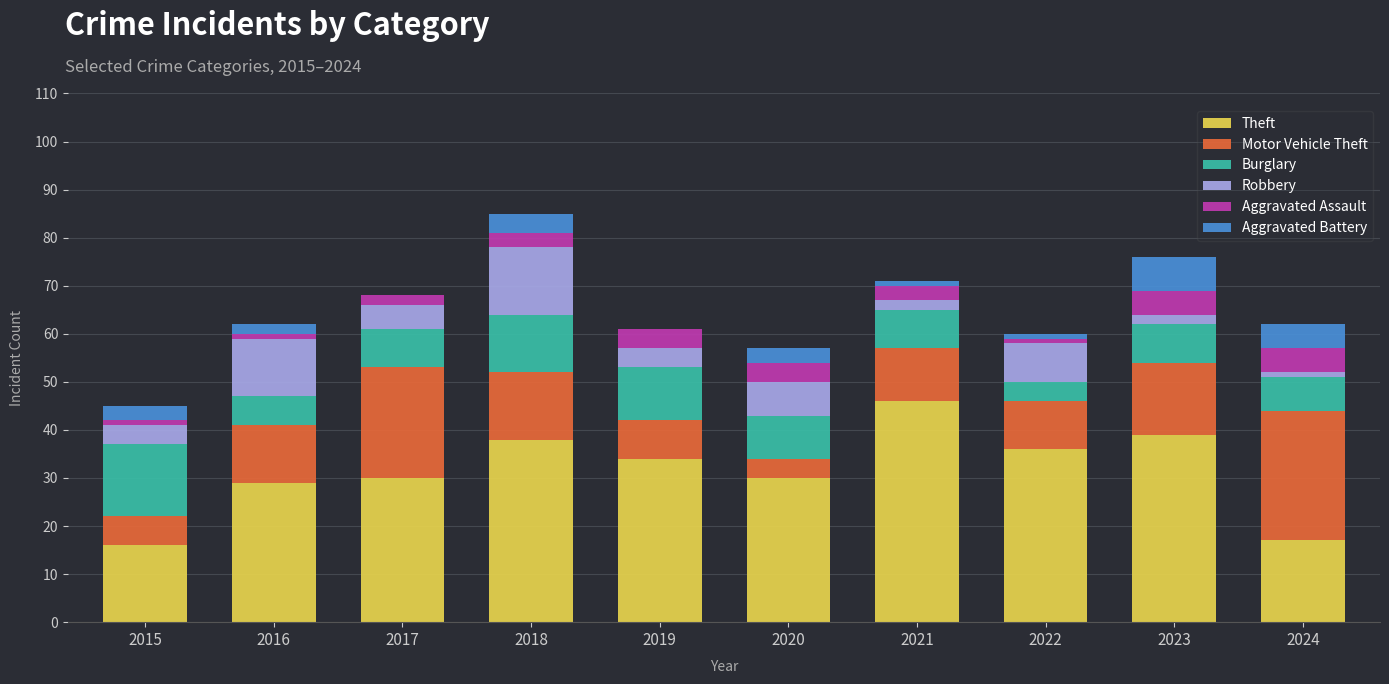

What is the highest value of the Theft series?

46